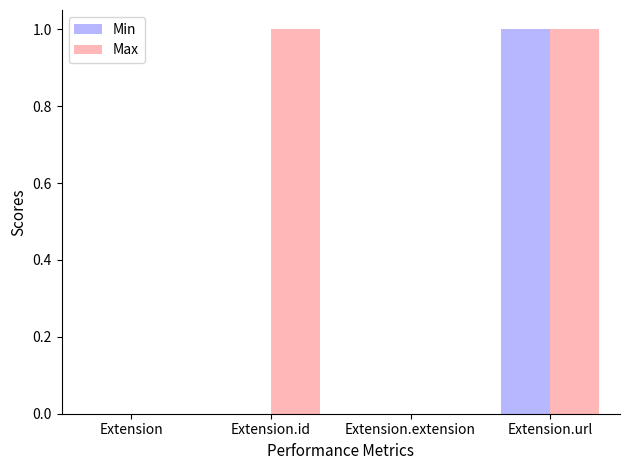

True or false: Max has a value of 0 at Extension.extension.

True